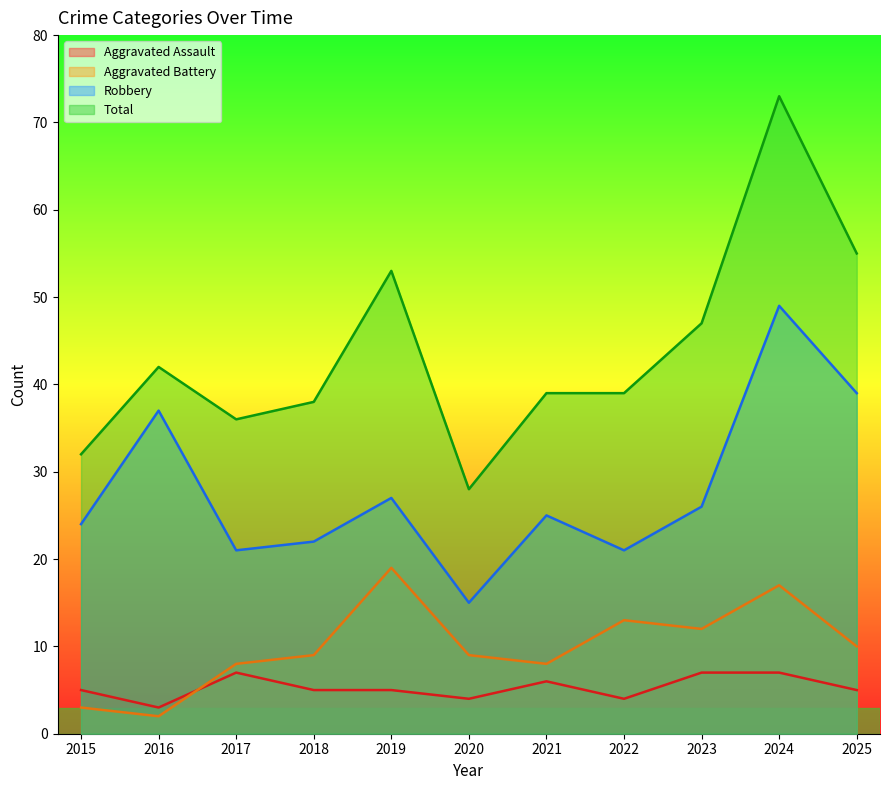

What is the value of the Aggravated Assault point at the 10th from the left?

7